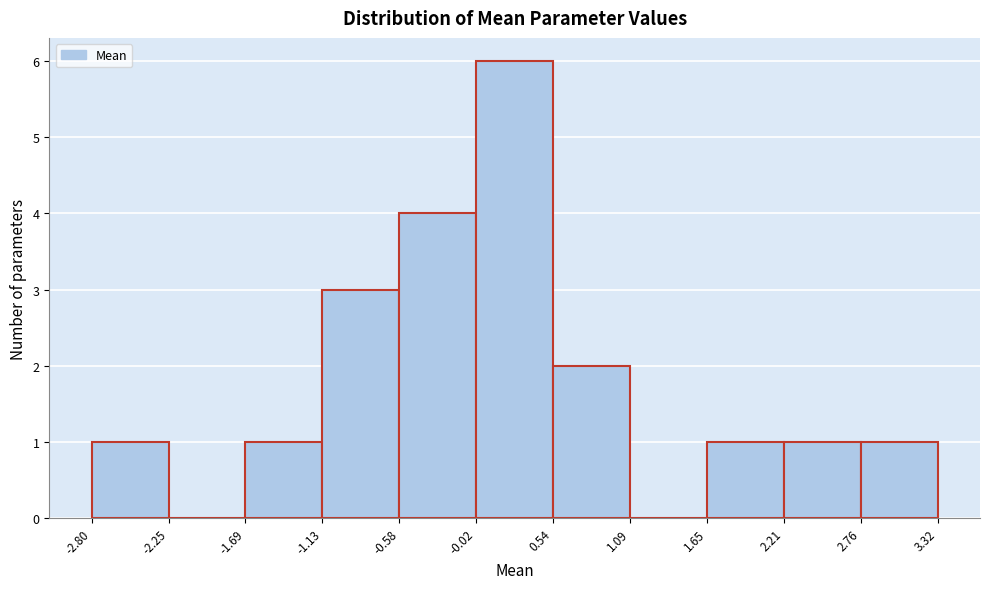

Reading left to right, transcribe this chart: for each bar, give the range it covers on the x-axis and its height. The values are not printed on the chart, so give them approximately, as read against the axis.

-2.80 to -2.25: 1
-2.25 to -1.69: 0
-1.69 to -1.13: 1
-1.13 to -0.58: 3
-0.58 to -0.02: 4
-0.02 to 0.54: 6
0.54 to 1.09: 2
1.09 to 1.65: 0
1.65 to 2.21: 1
2.21 to 2.76: 1
2.76 to 3.32: 1